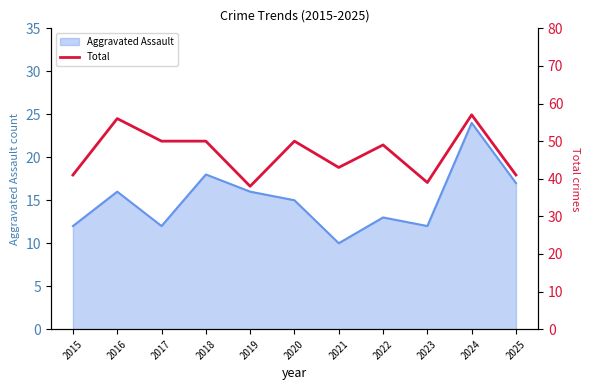

The chart shows a value of 43 at 2021. True or false?

True